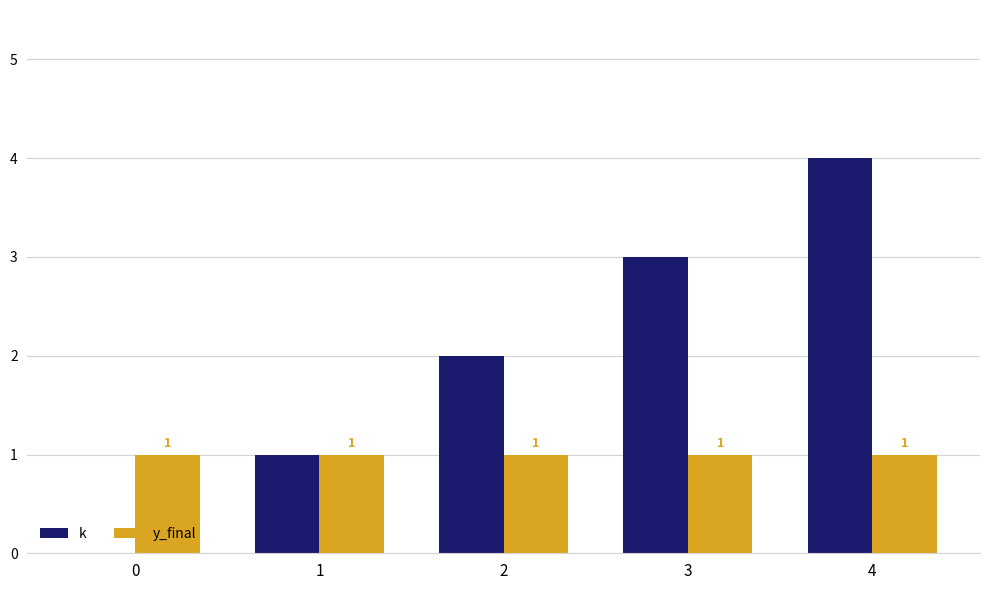

Is it true that k equals 4 at 4?

True